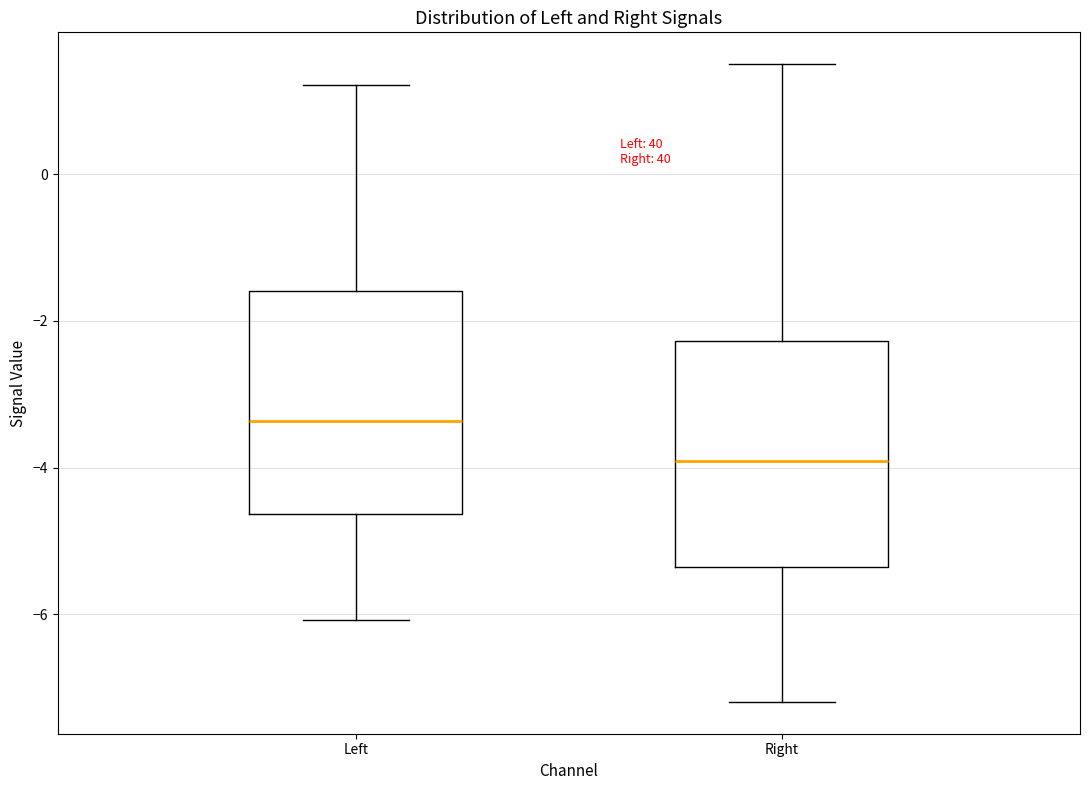

Which box has the highest median line?

Left